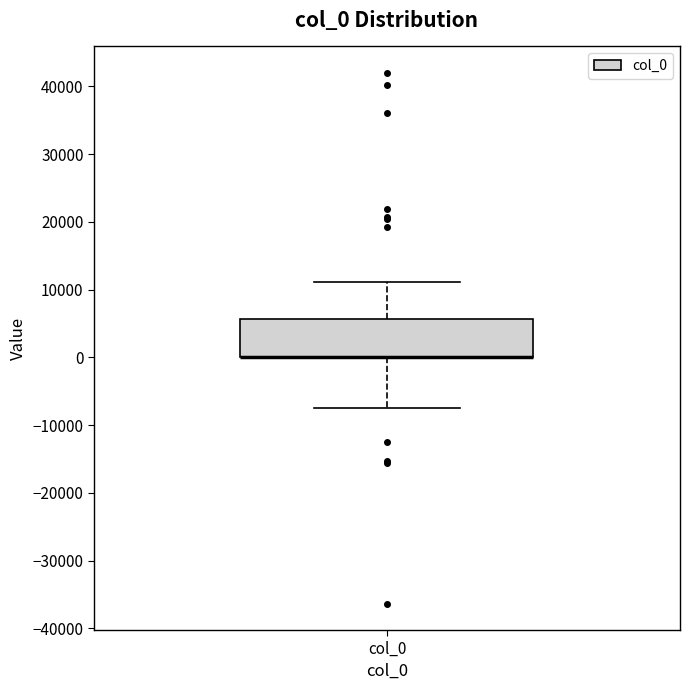

Read this box plot against the y-axis: the position of the median line, the range covered by the box, and the ends of both whiskers. The values are not printed on the chart, so give them approximately, as read against the axis.

median 0 (drawn on the box's lower edge), box 0 to 6000, whiskers -7000 to 11000